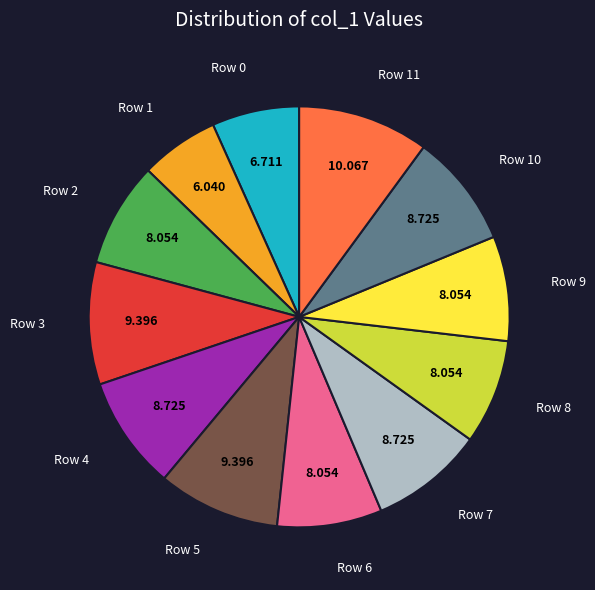

Is there any slice that represents more than half of the pie?

No